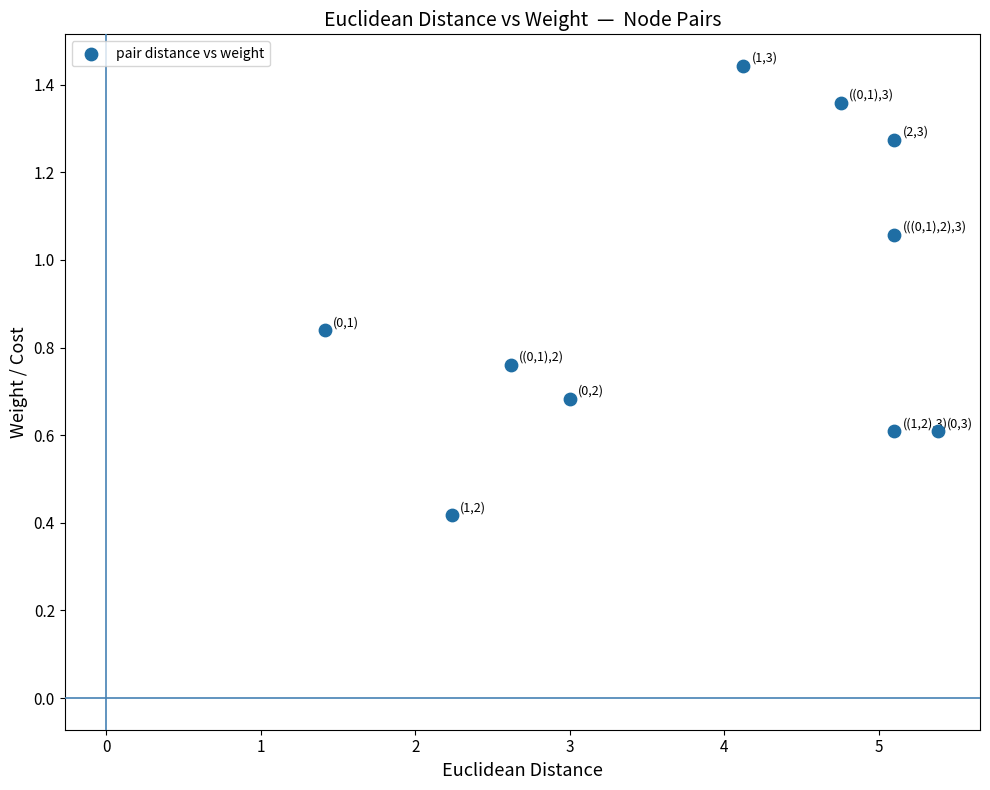

What is the range of X values (max minus min)?

4.0